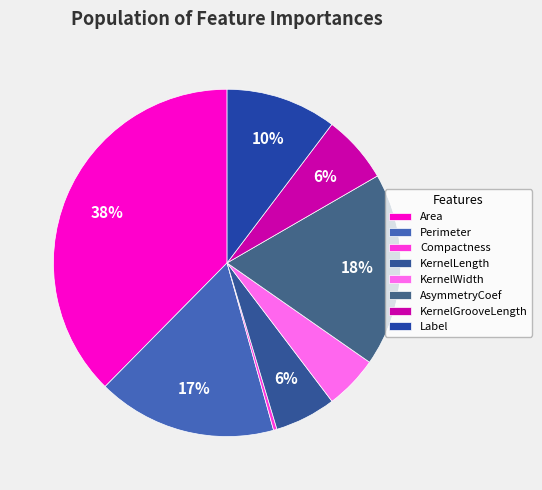

Is it true that Label is 19% of the pie?

False